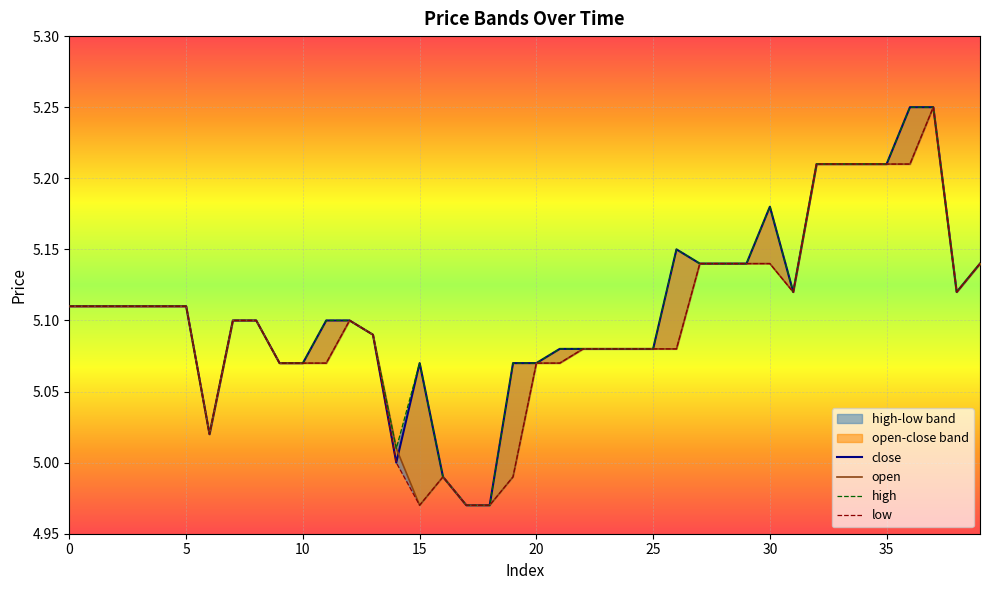

How many values in the open series are below 5?

5